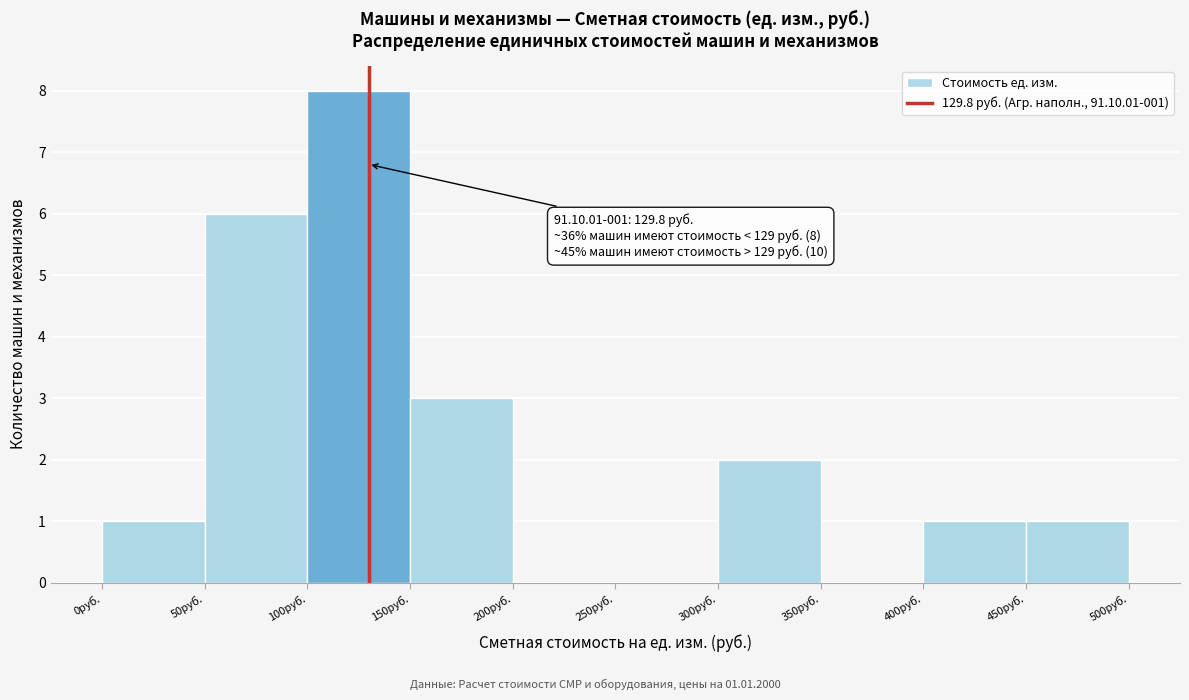

Over which range of the x-axis is the bar tallest?

100 to 150